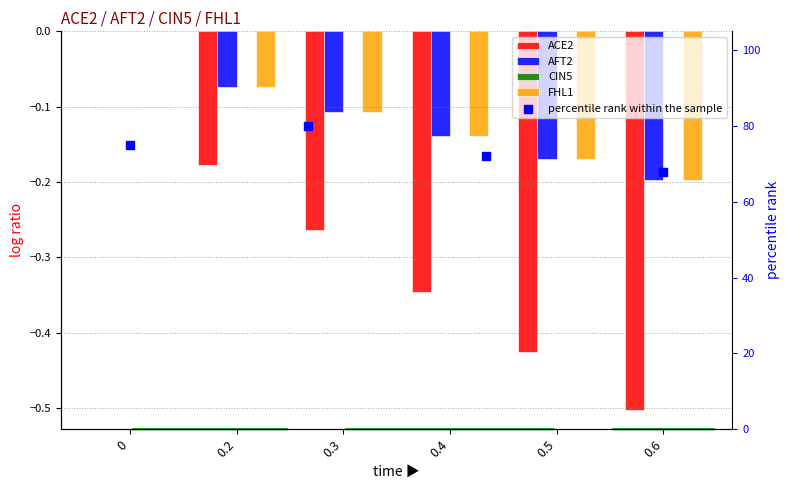

Which series has the widest spread of Y values?

ACE2